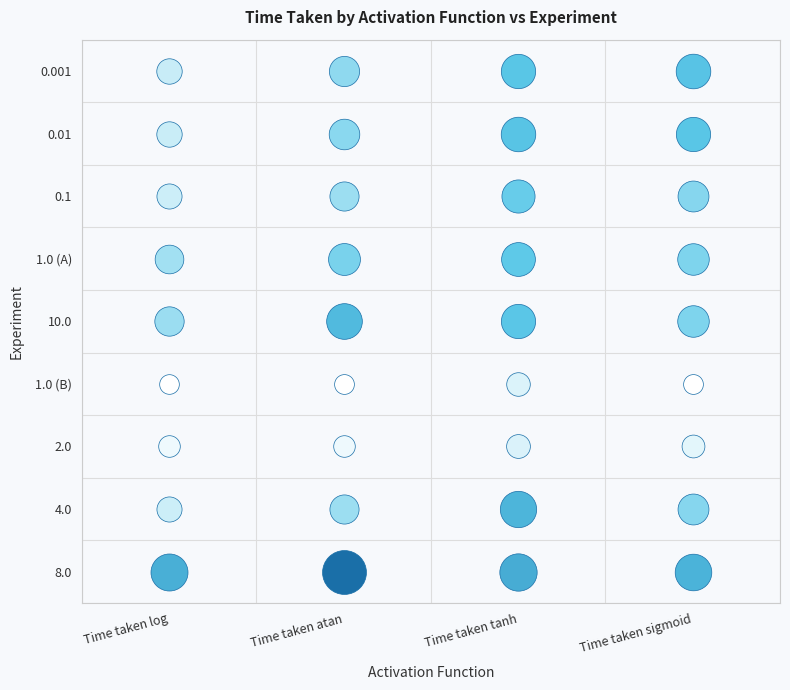

The 10.0 series shows 1185.7 at Time taken atan. True or false?

False